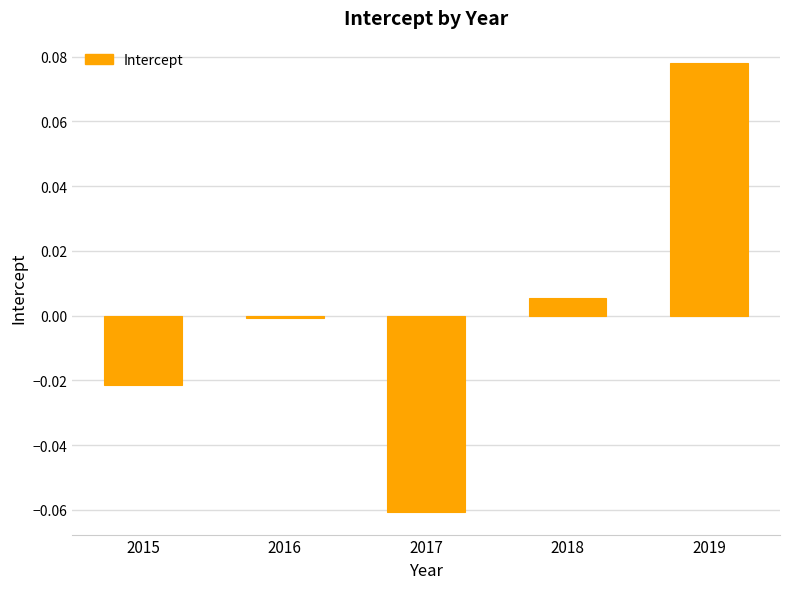

True or false: the data shows 0.0 at 2019.

False